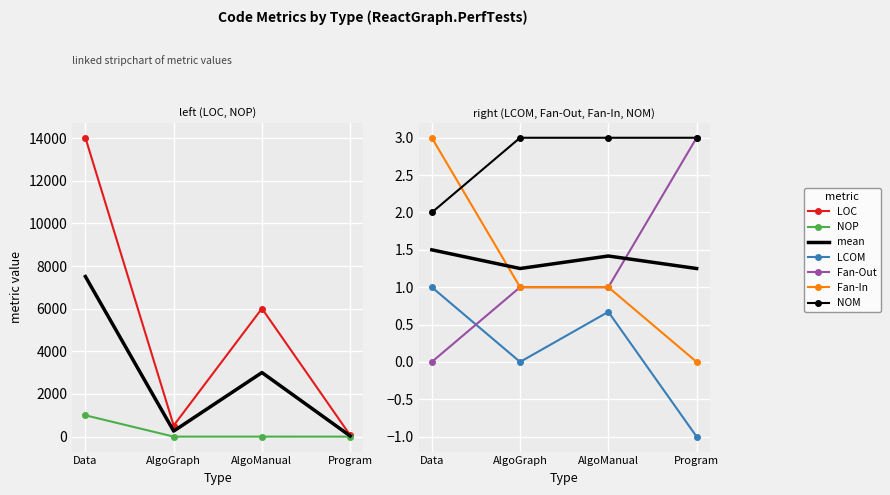

Between Program and Data, which is larger?

Data